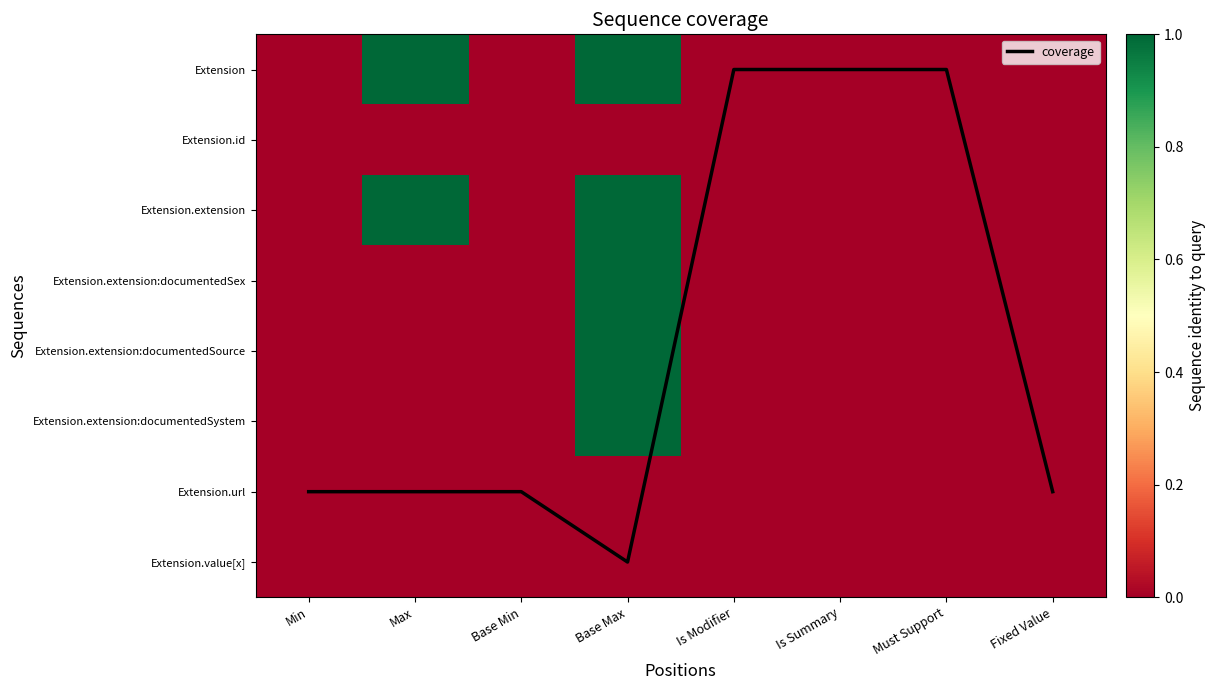

True or false: Extension has a value of 0.3 at Base Max.

False